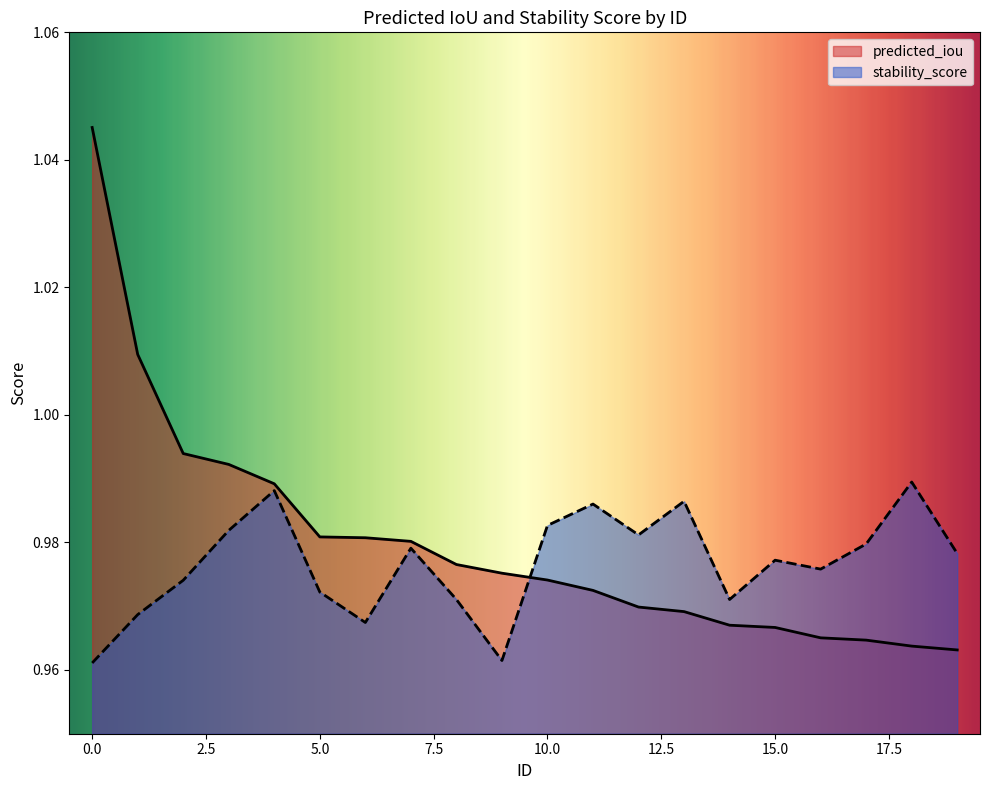

List the series in order of their peak value, lowest first.

stability_score, predicted_iou